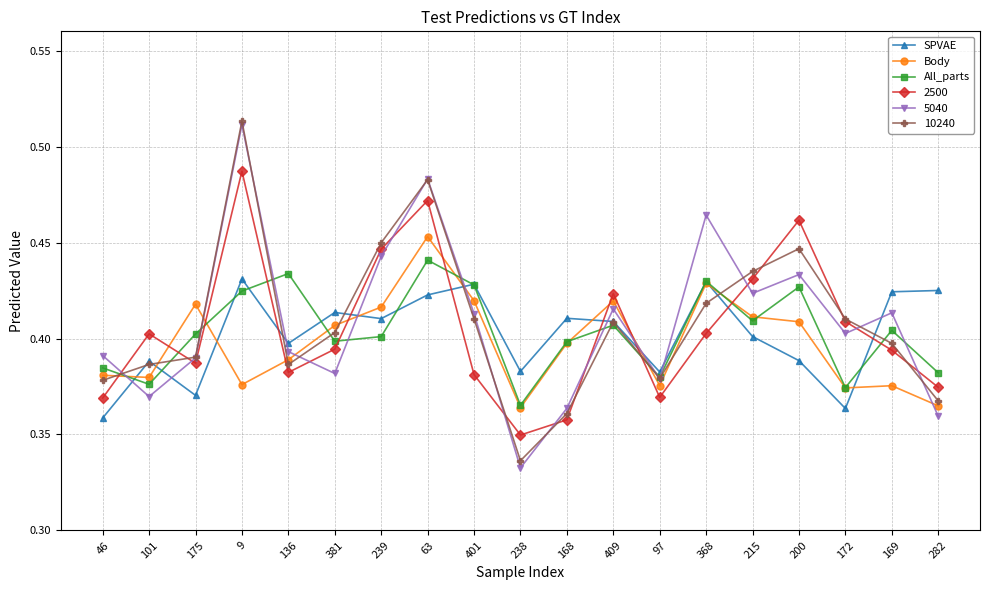

What are all the series names shown in the legend?

SPVAE, Body, All_parts, 2500, 5040, 10240